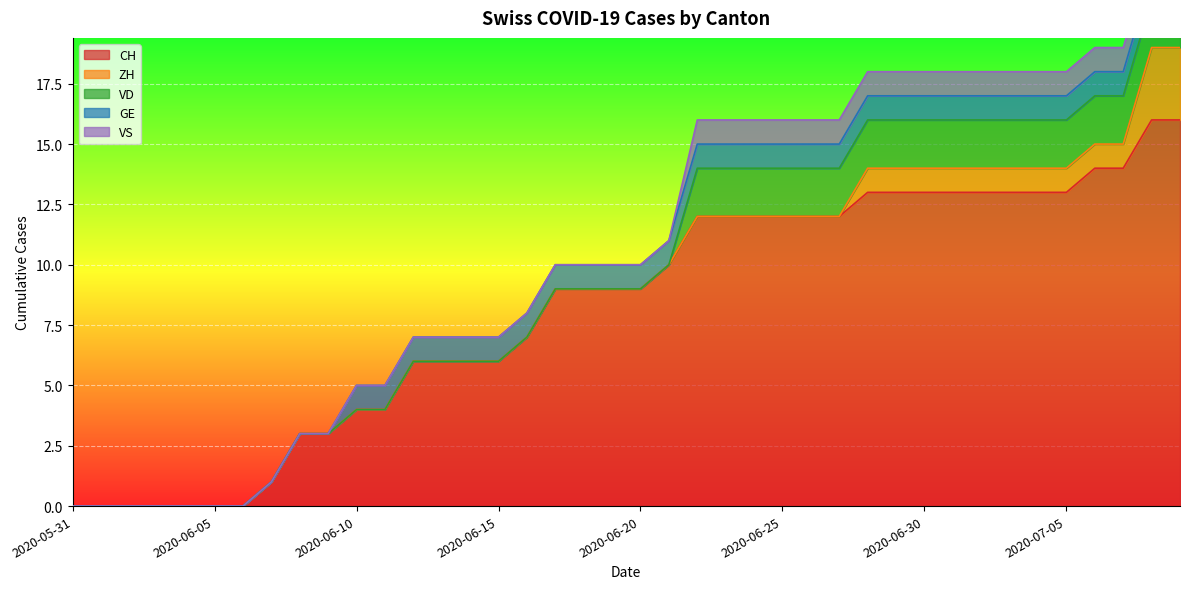

True or false: VS and CH cross at least once.

False